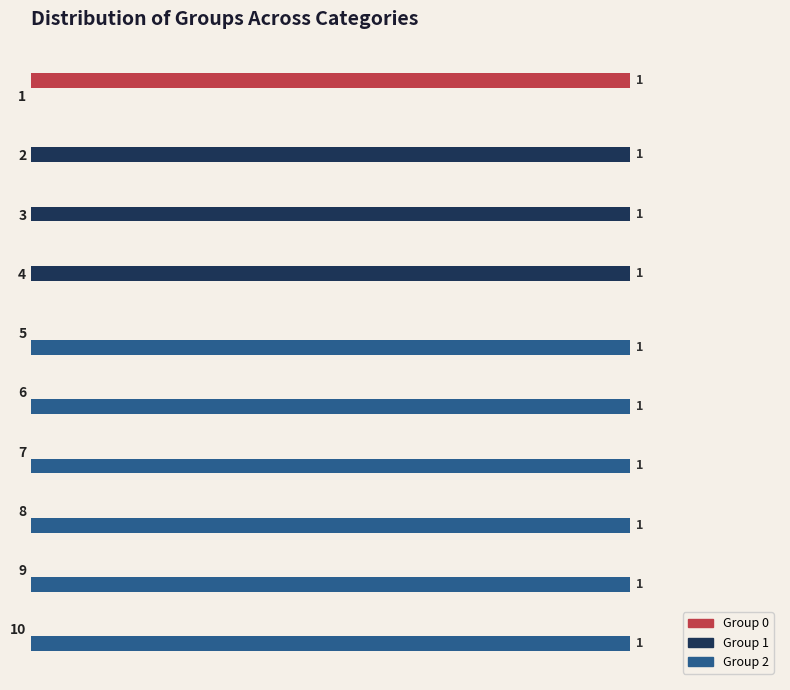

How many data points does each series have?

10